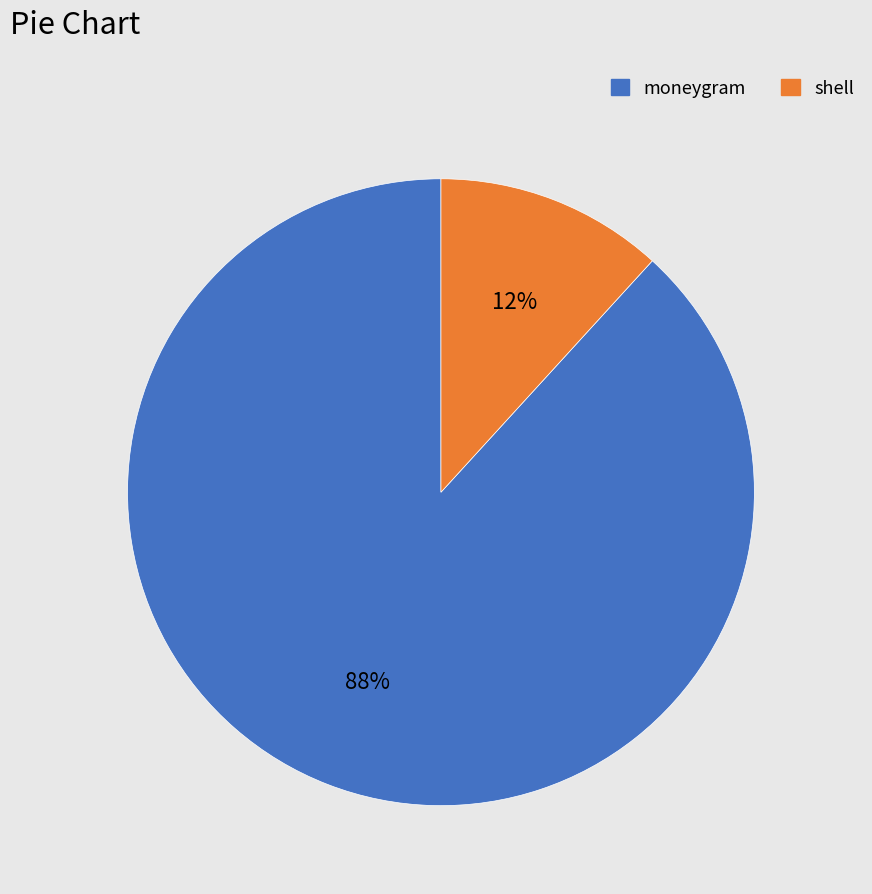

Between shell and moneygram, which is larger?

moneygram